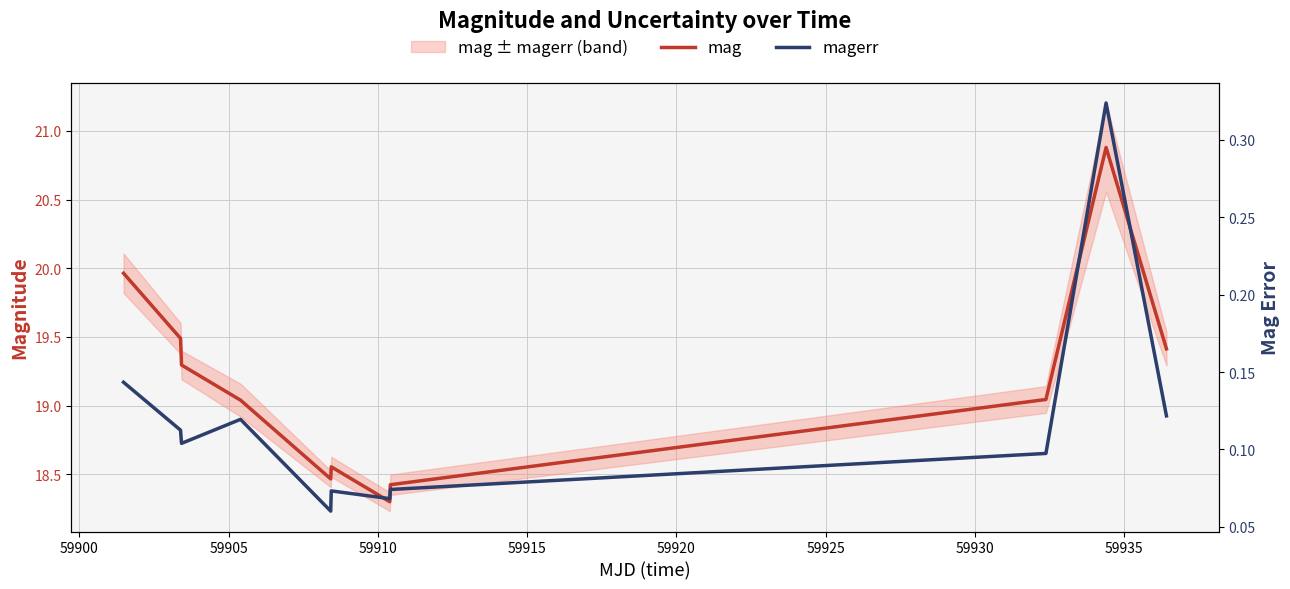

What is the maximum value shown in the chart?

20.9